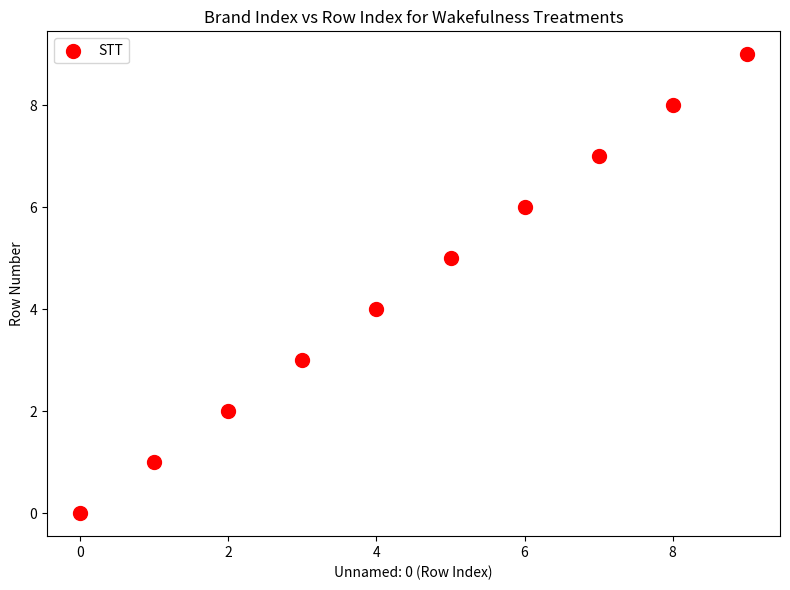

What is the range of Y values (max minus min)?

9